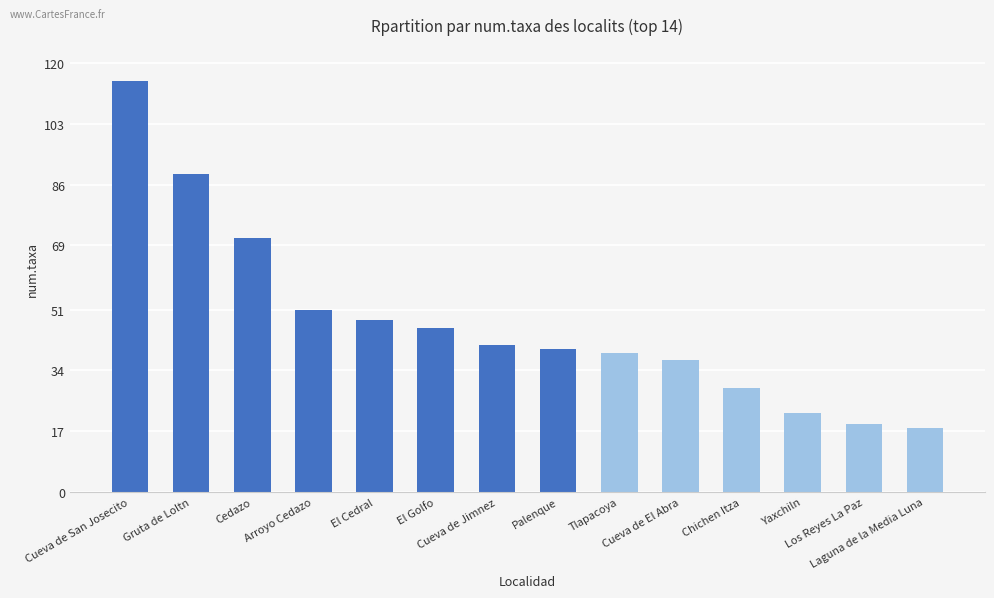

At which label does the data first exceed 41?

Cueva de San Josecito